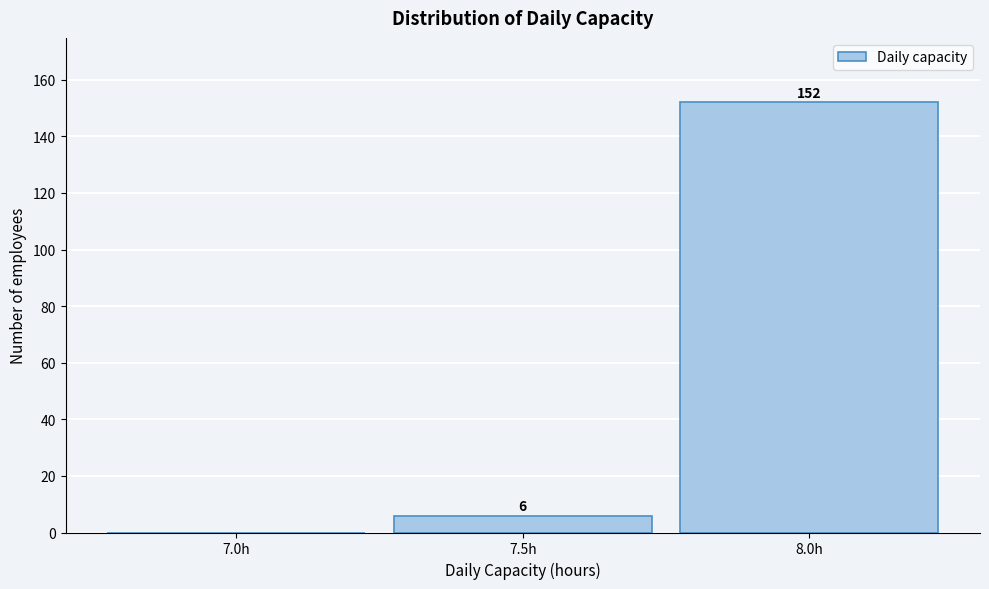

Over which range of the x-axis is the bar tallest?

7.75 to 8.25